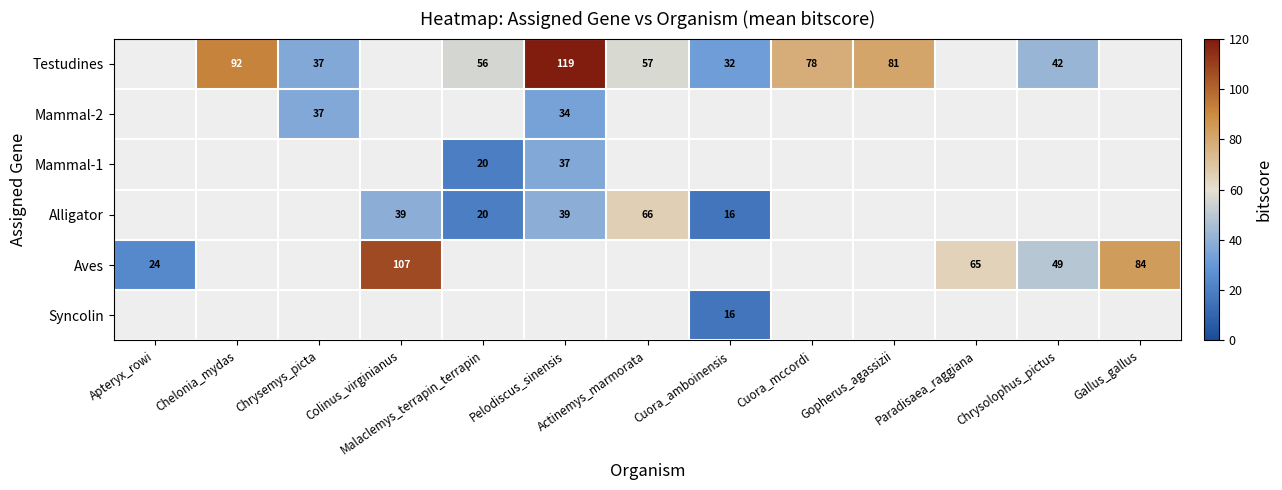

The Testudines series shows 0 at Colinus_virginianus. True or false?

True